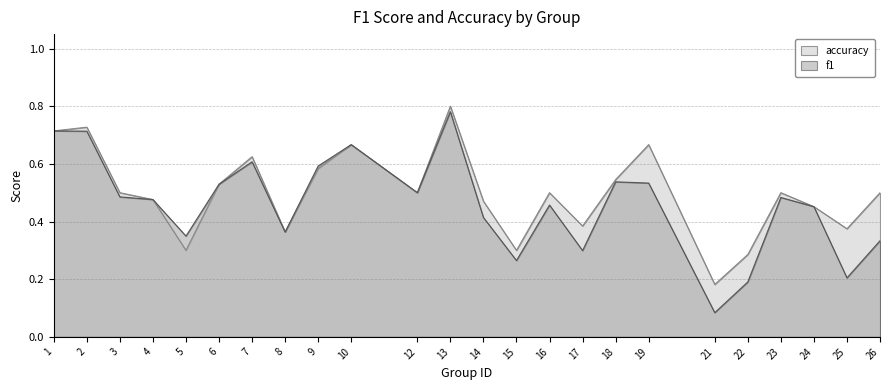

Count the accuracy values in the range 0 to 1.

24